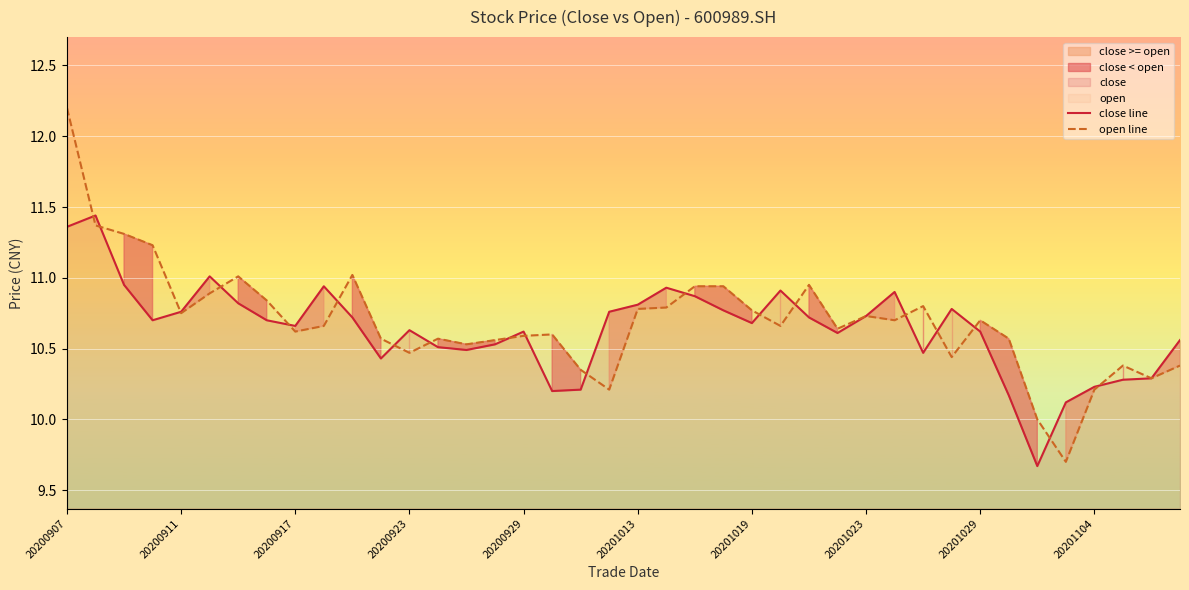

What is the value of the open line point at the 39th from the left?

10.3